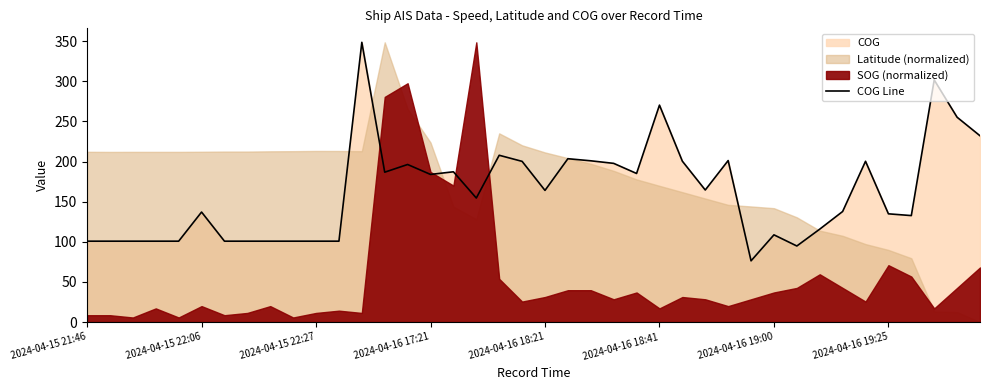

Is it true that the value at 38 is 397.9?

False